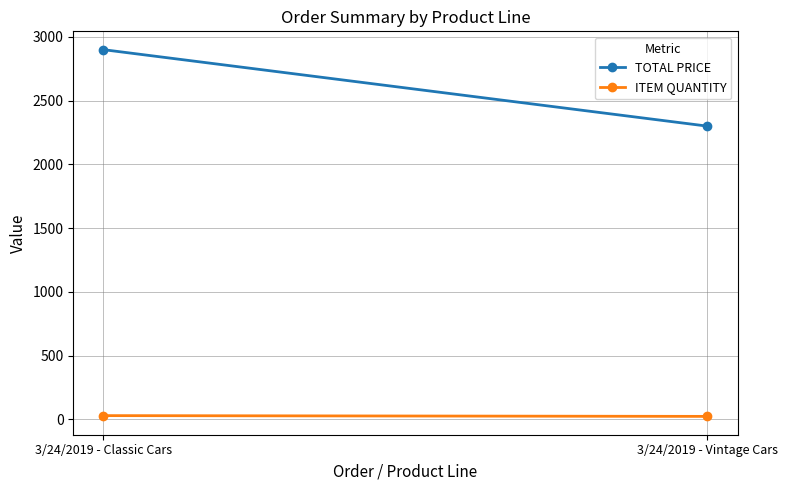

What is the spread (max minus min) of values at 3/24/2019 - Classic Cars?

2871